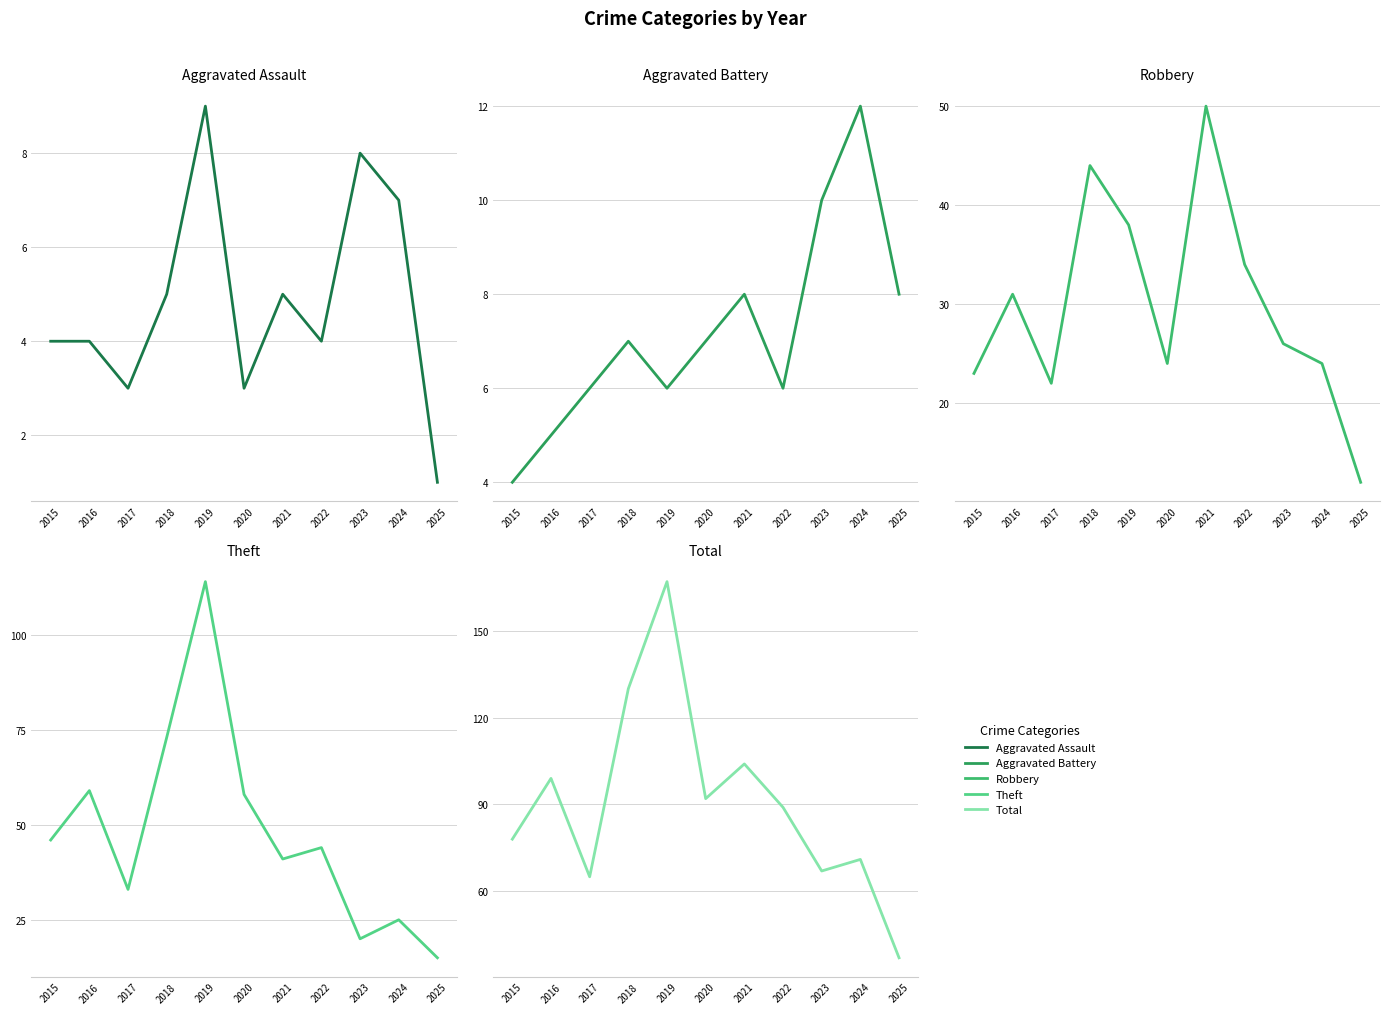

Rank the series by their maximum value, from highest to lowest.

Total, Theft, Robbery, Aggravated Battery, Aggravated Assault